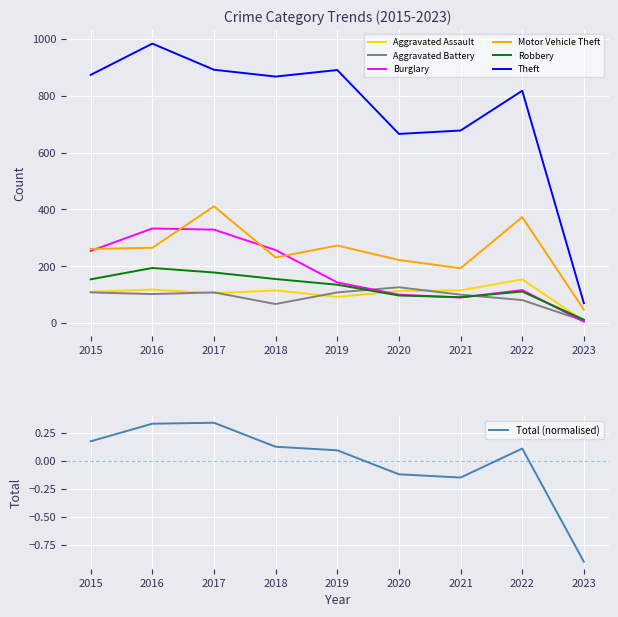

True or false: Theft and Aggravated Assault cross at least once.

False